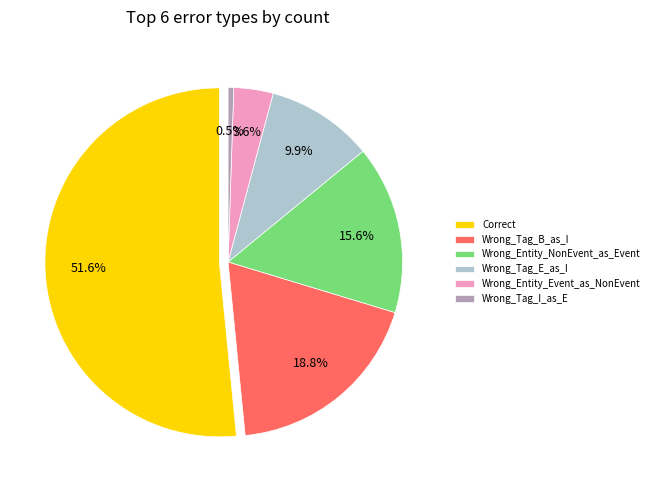

What is the smallest slice in the pie chart?

Wrong_Tag_I_as_E